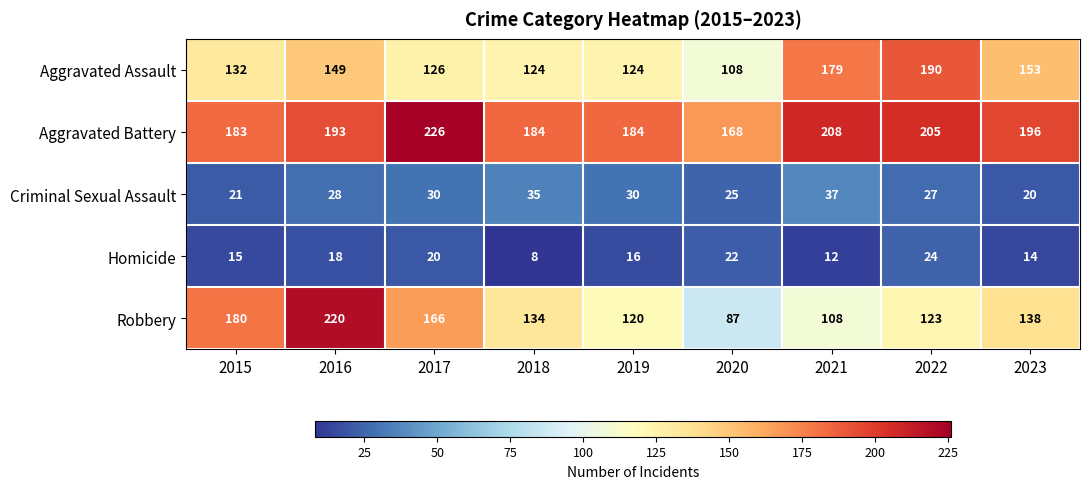

Which series changed the most between 2021 and 2022?

Robbery